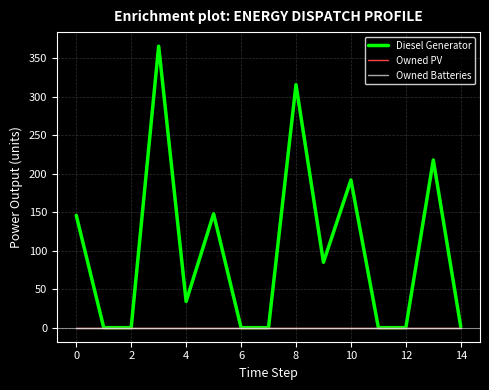

Does the chart display data point markers on the line(s)?

No